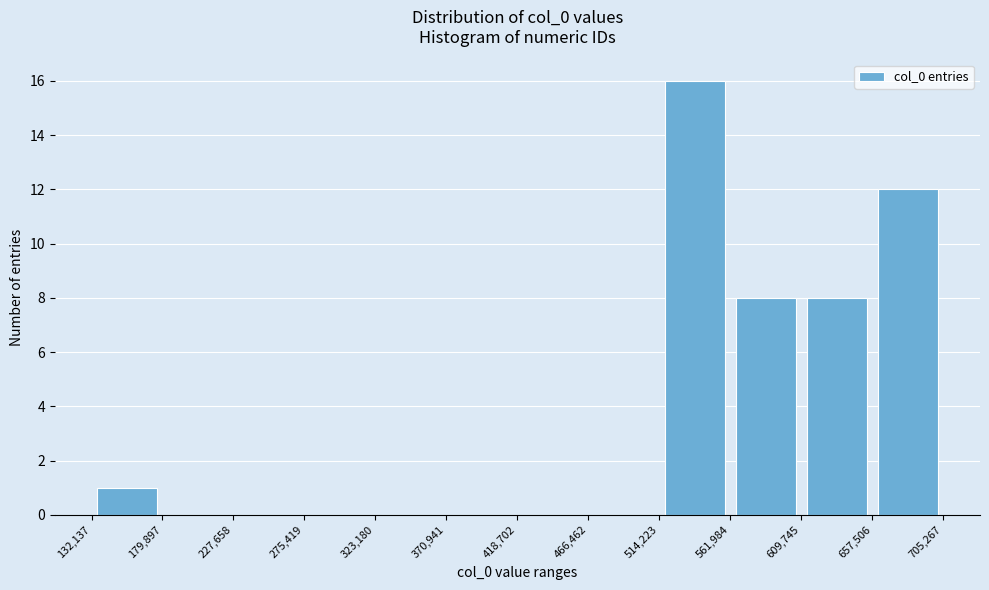

Over which range of the x-axis is the bar tallest?

514,223 to 561,984